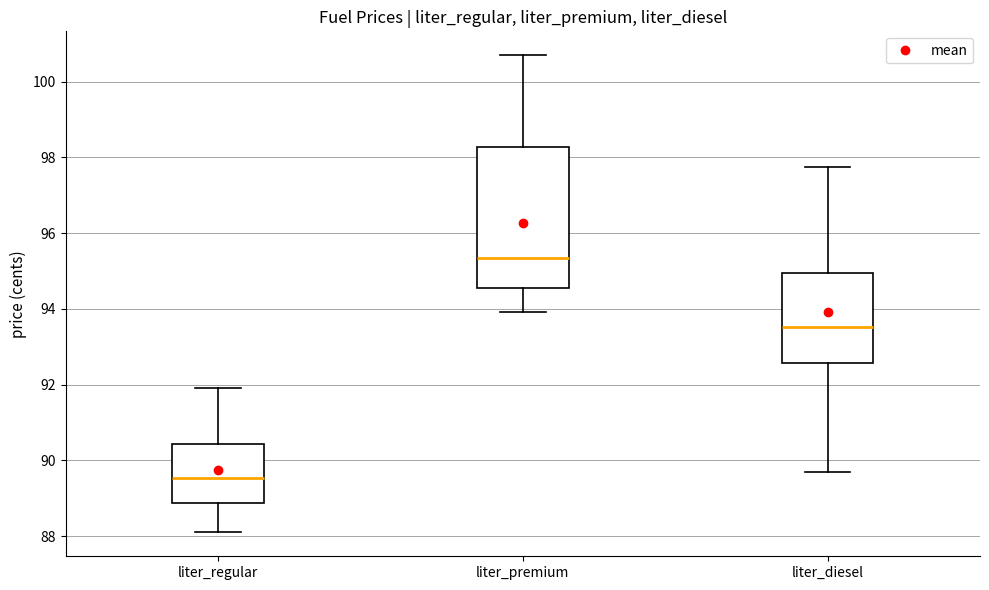

Reading left to right, transcribe this box plot: for each box, give where its median line is, the range the box spans, and where its two whiskers end, as read against the y-axis. The values are not printed on the chart, so give them approximately, as read against the axis.

liter_regular: median 89.6, box 88.8 to 90.4, whiskers 88.2 to 92.0
liter_premium: median 95.4, box 94.6 to 98.2, whiskers 94.0 to 100.8
liter_diesel: median 93.6, box 92.6 to 95.0, whiskers 89.8 to 97.8